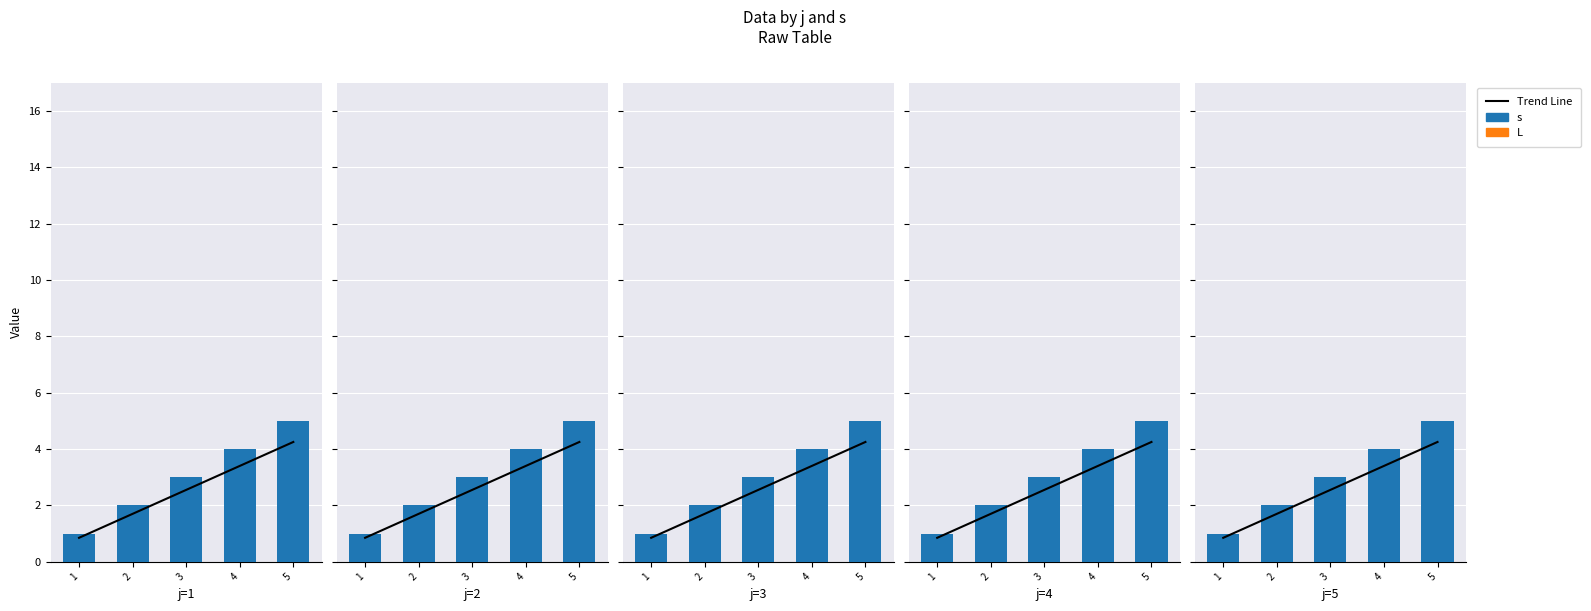

List the series in order of their overall mean, lowest first.

L, Trend Line, s